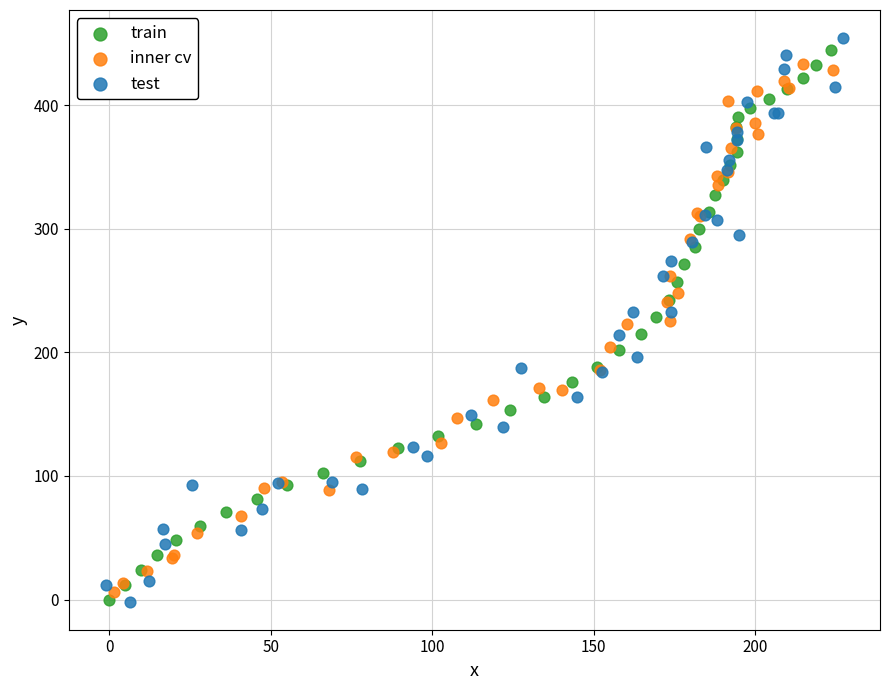

Which series has the widest spread of Y values?

test